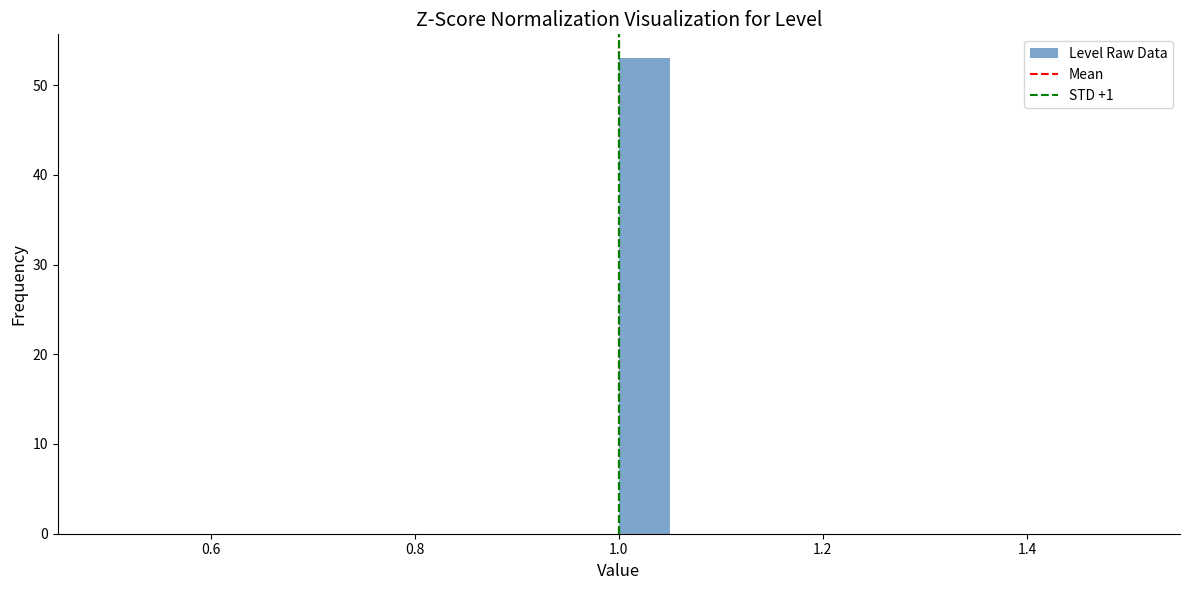

Around what value on the x-axis is the tallest bar? Give the approximate position of its centre, as read against the axis.

1.02